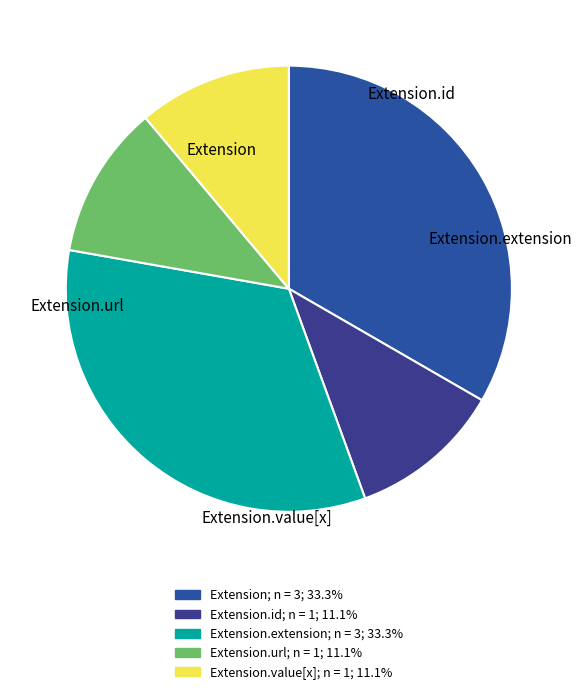

Is it true that Extension.id is 7% of the pie?

False